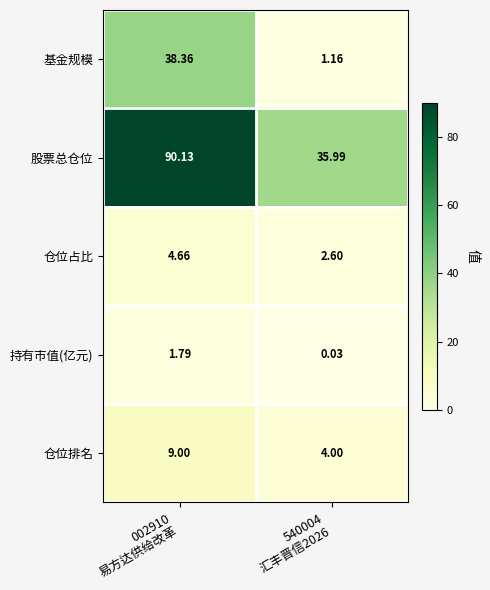

List the series in order of their peak value, highest first.

股票总仓位, 基金规模, 仓位排名, 仓位占比, 持有市值(亿元)